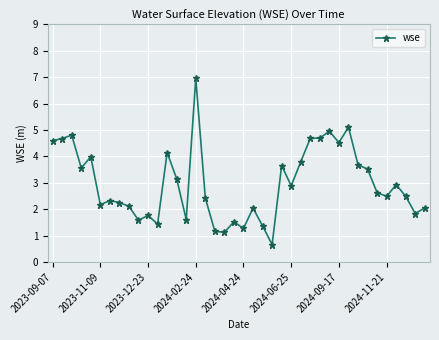

True or false: there are more than 1 points higher than both neighbors.

True